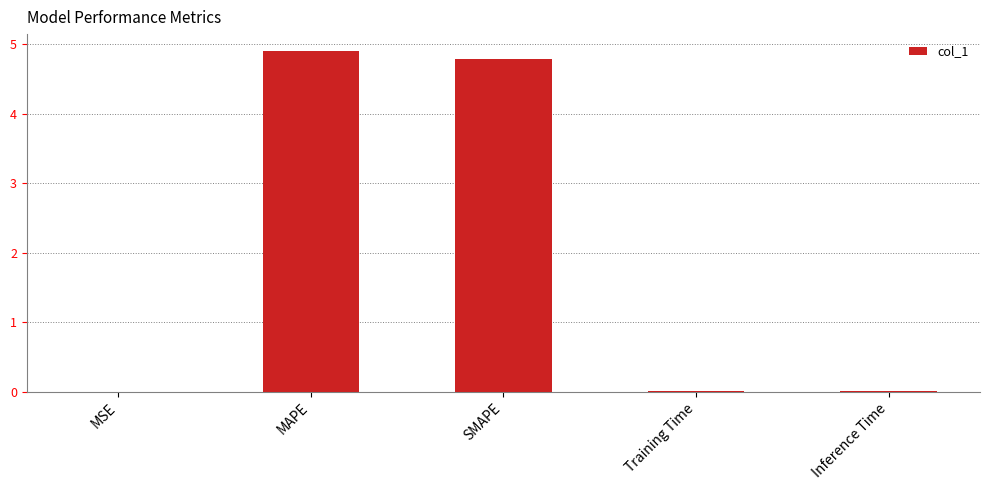

At which category does the chart reach its peak across all series?

MAPE